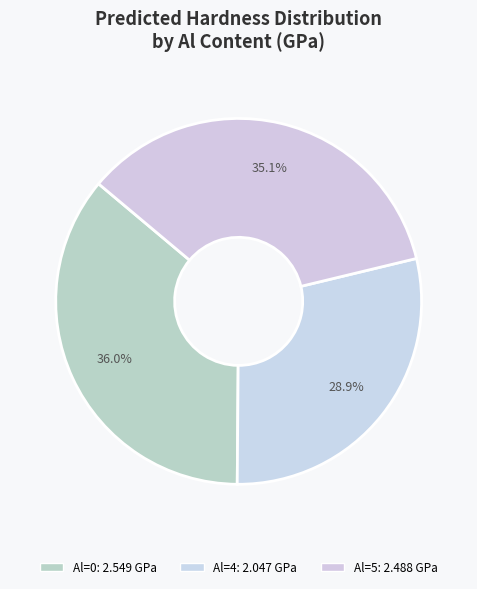

How many segments does this pie chart have?

3